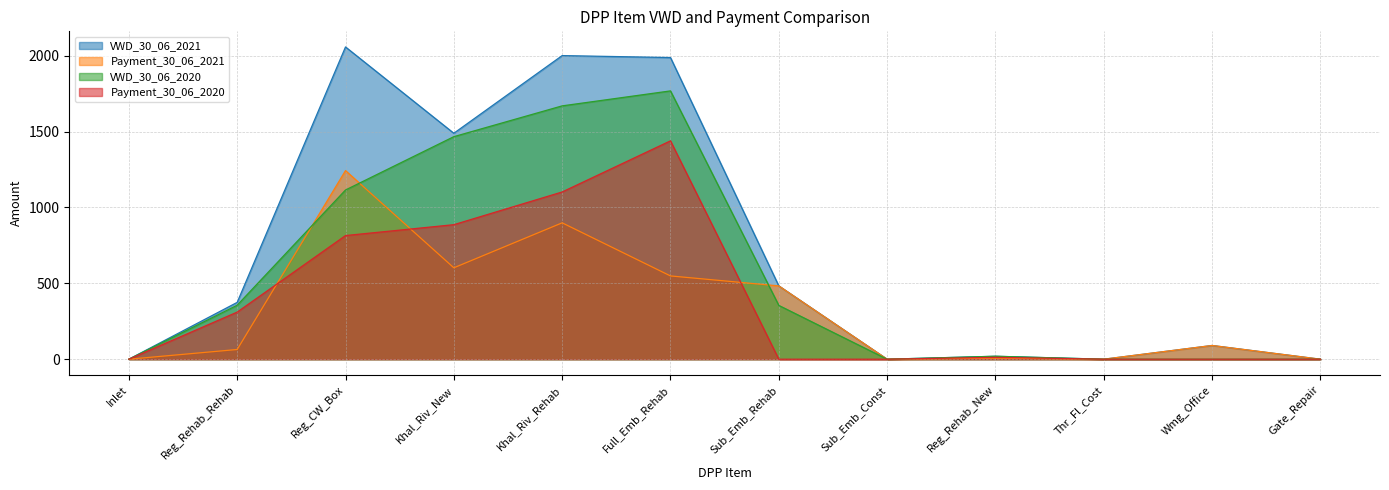

What is the label of the 2nd point from the right?

Wmg_Office